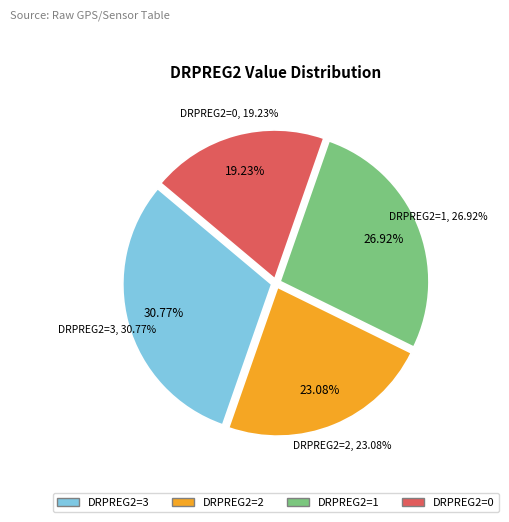

Between DRPREG2=2 and DRPREG2=0, which is larger?

DRPREG2=2